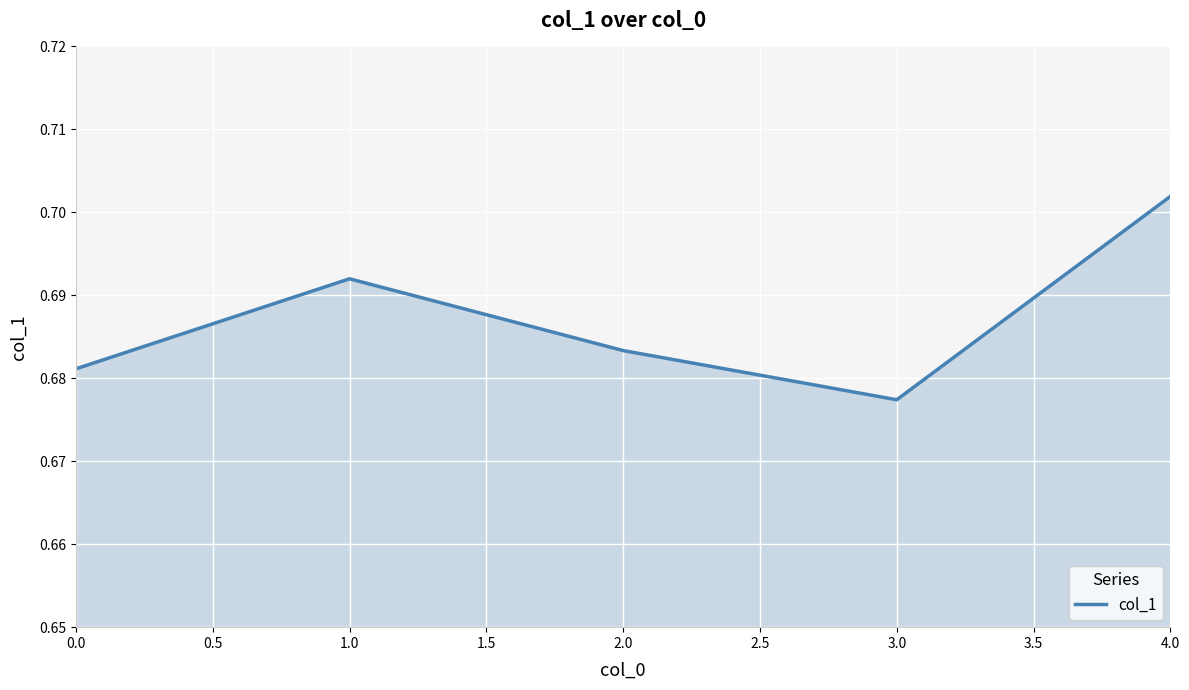

The value at 0.0 is 0.9. True or false?

False